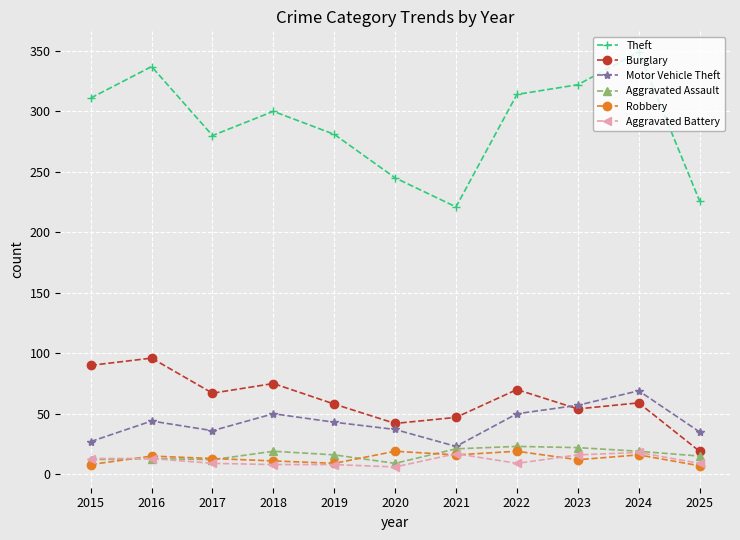

What is the average value of the Aggravated Assault series?

16